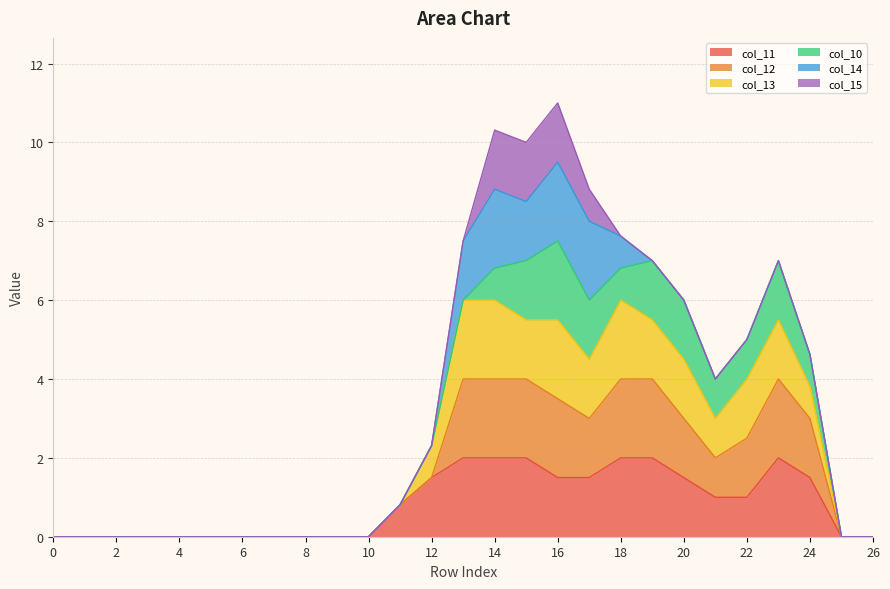

Which series has the largest total across all categories?

col_12